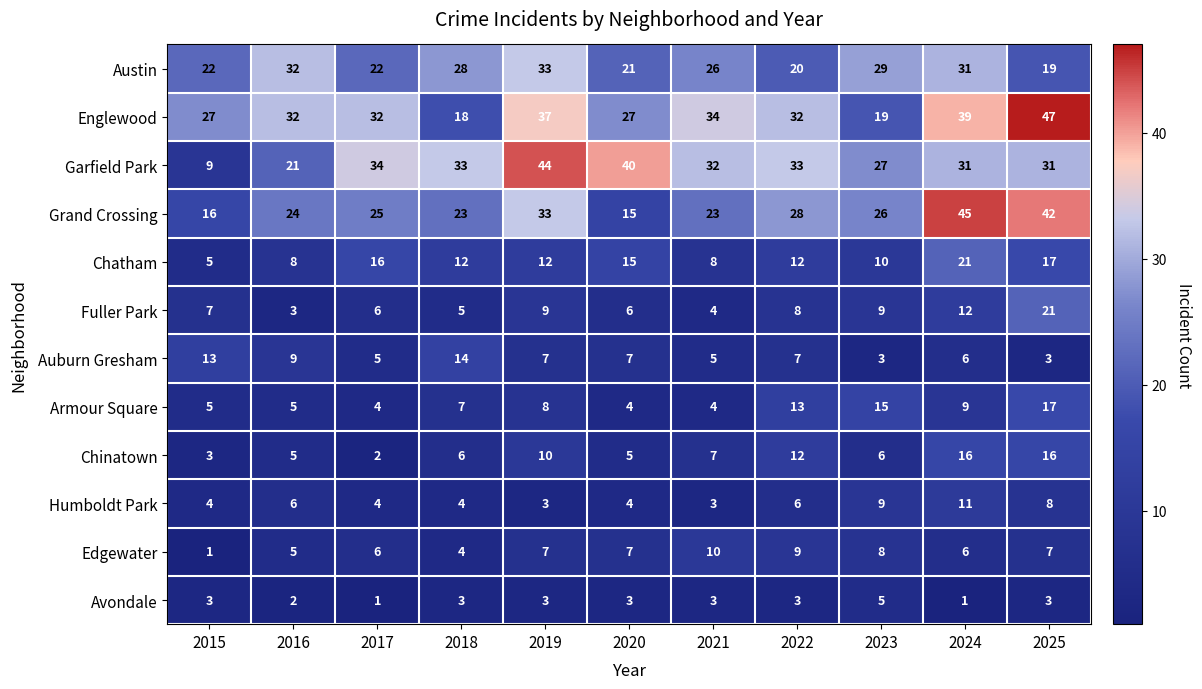

What is the approximate value of Chatham at 2018?

12